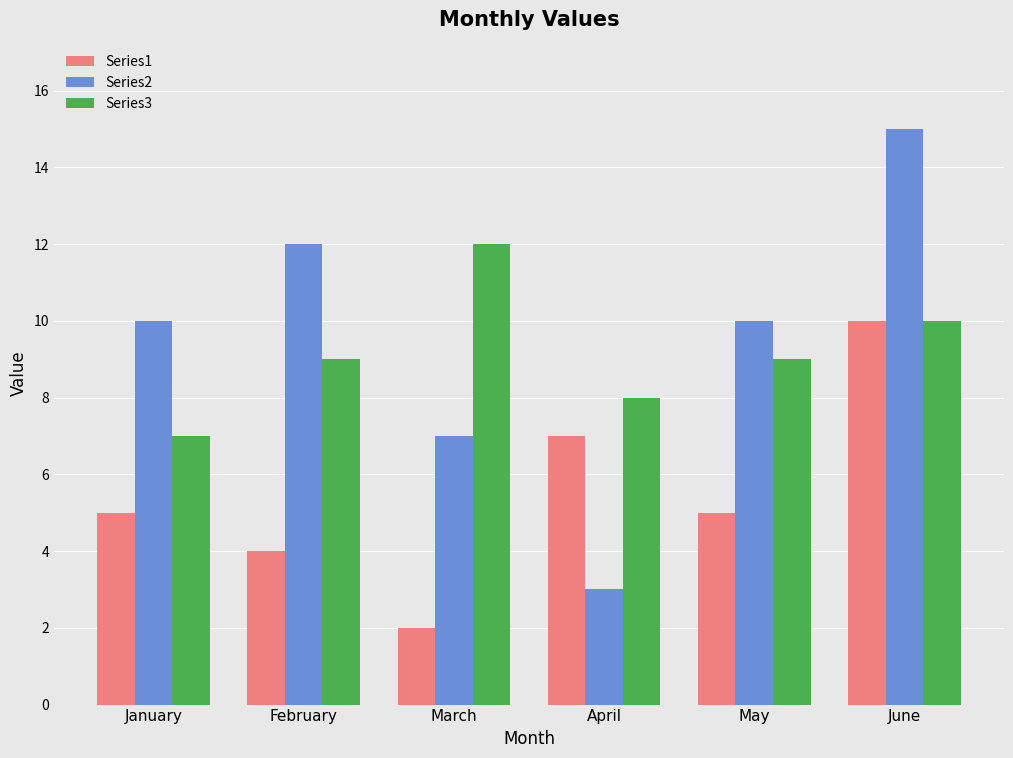

What is the value of the Series1 bar at the 2nd from the left?

4